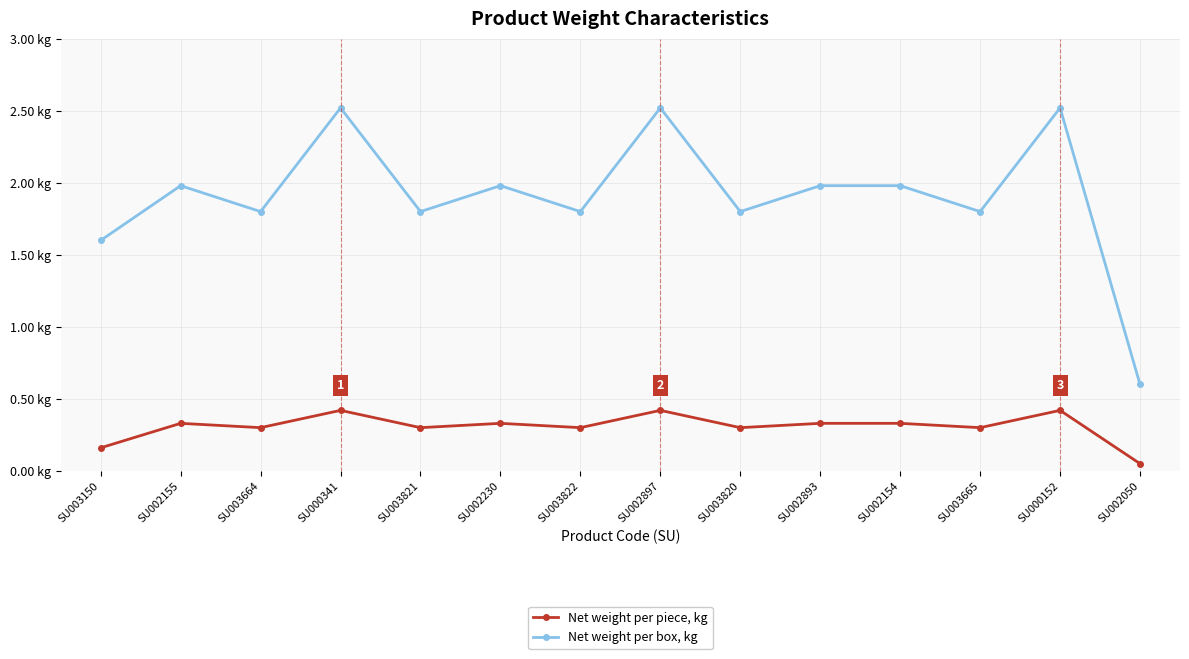

Reading left to right, transcribe all the data shown in this chart.

Net weight per piece, kg: 0.2	0.3	0.3	0.4	0.3	0.3	0.3	0.4	0.3	0.3	0.3	0.3	0.4	0.1
Net weight per box, kg: 1.6	2.0	1.8	2.5	1.8	2.0	1.8	2.5	1.8	2.0	2.0	1.8	2.5	0.6